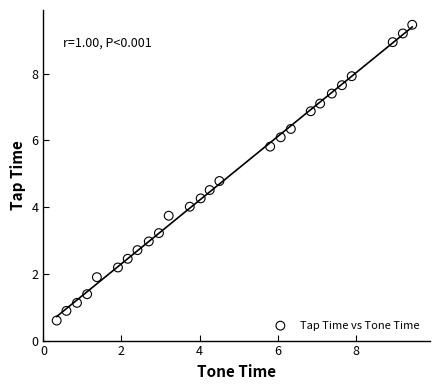

What Y value in the scatter plot is closest to 5?

4.8